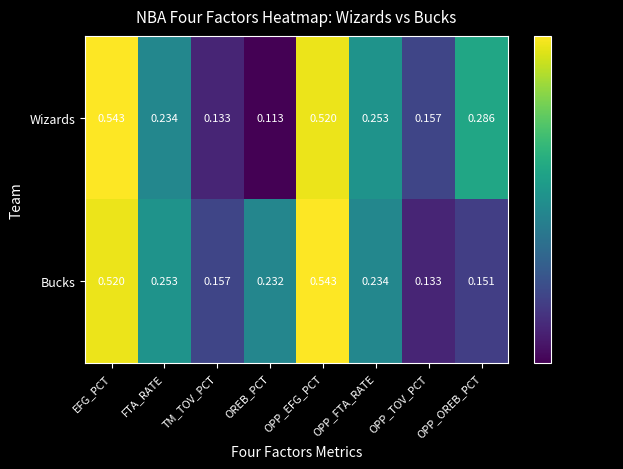

Where is Bucks nearest to the value 0?

OPP_TOV_PCT